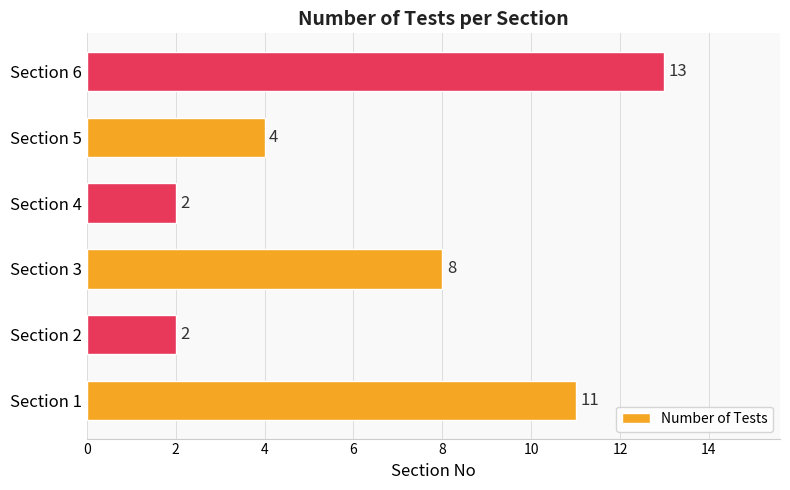

True or false: the data shows 5 at Section 3.

False